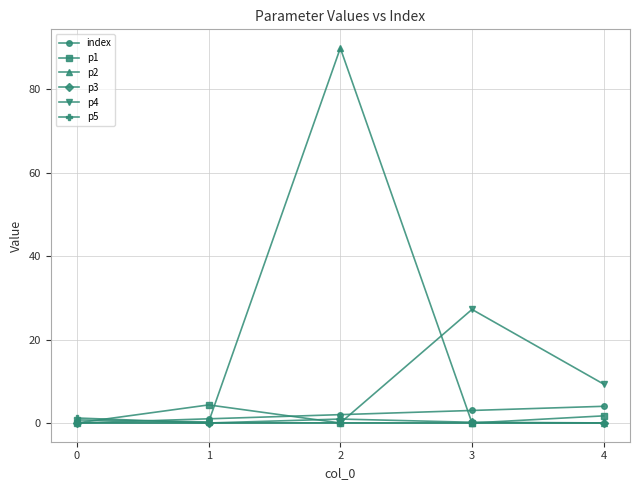

Is it true that p1 equals 1.7 at 4?

True